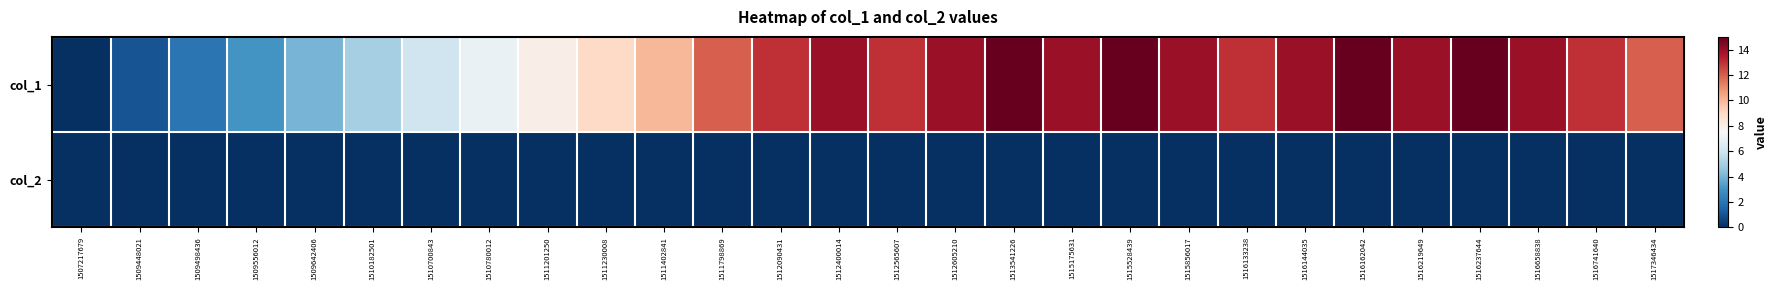

Count the number of categories in the chart.

28